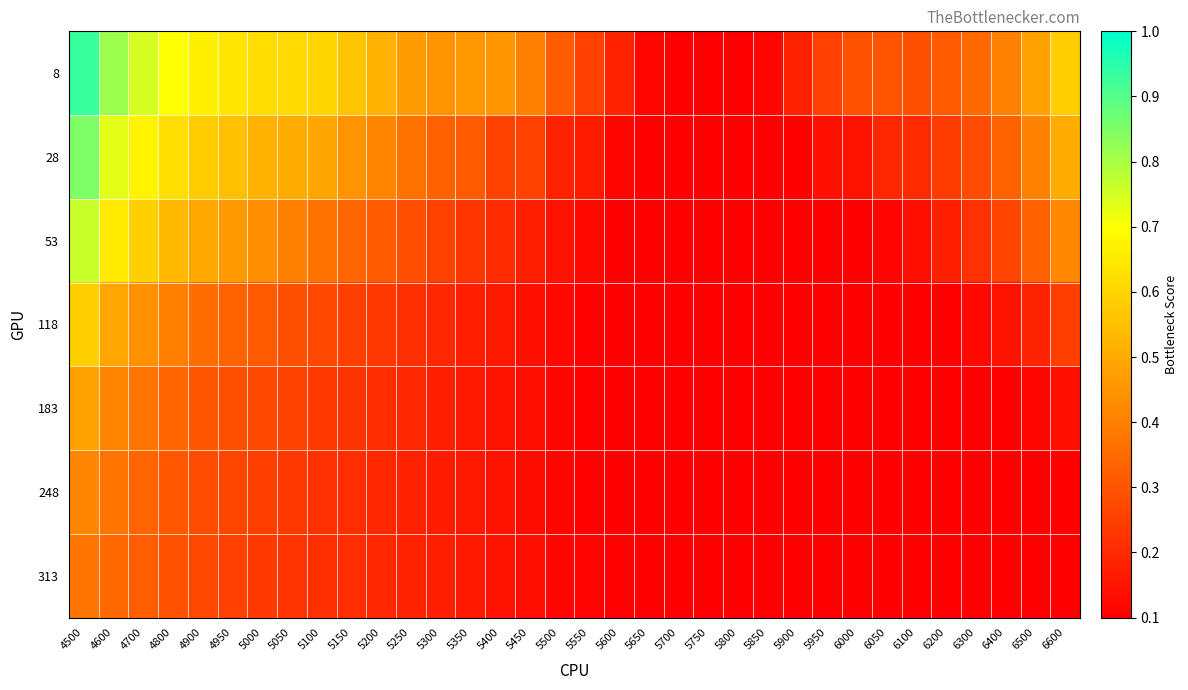

Which series has the largest range (max minus min)?

8